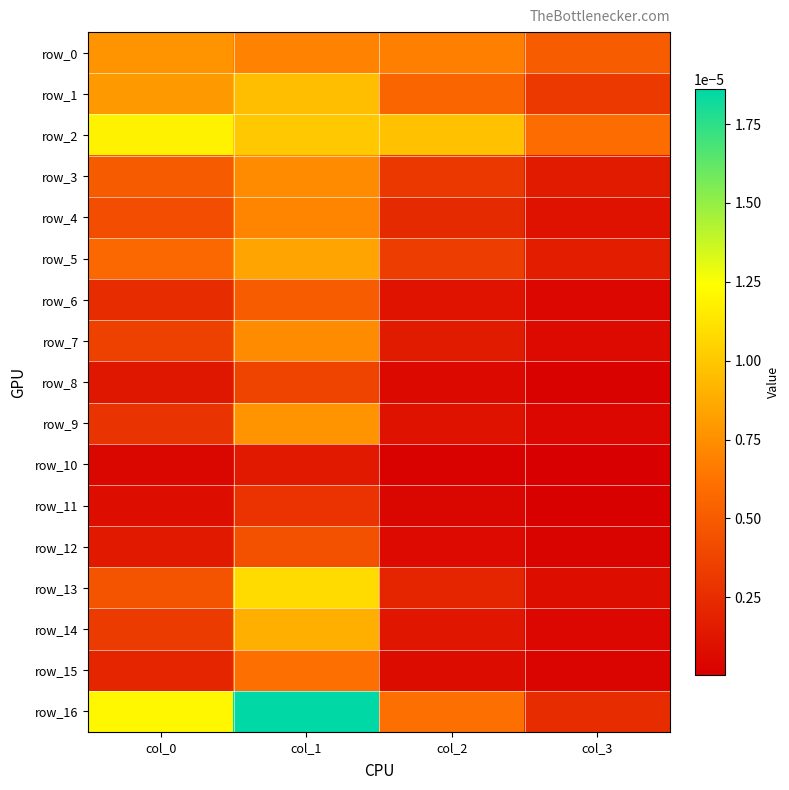

Which has a higher value, col_2 or col_0?

col_0